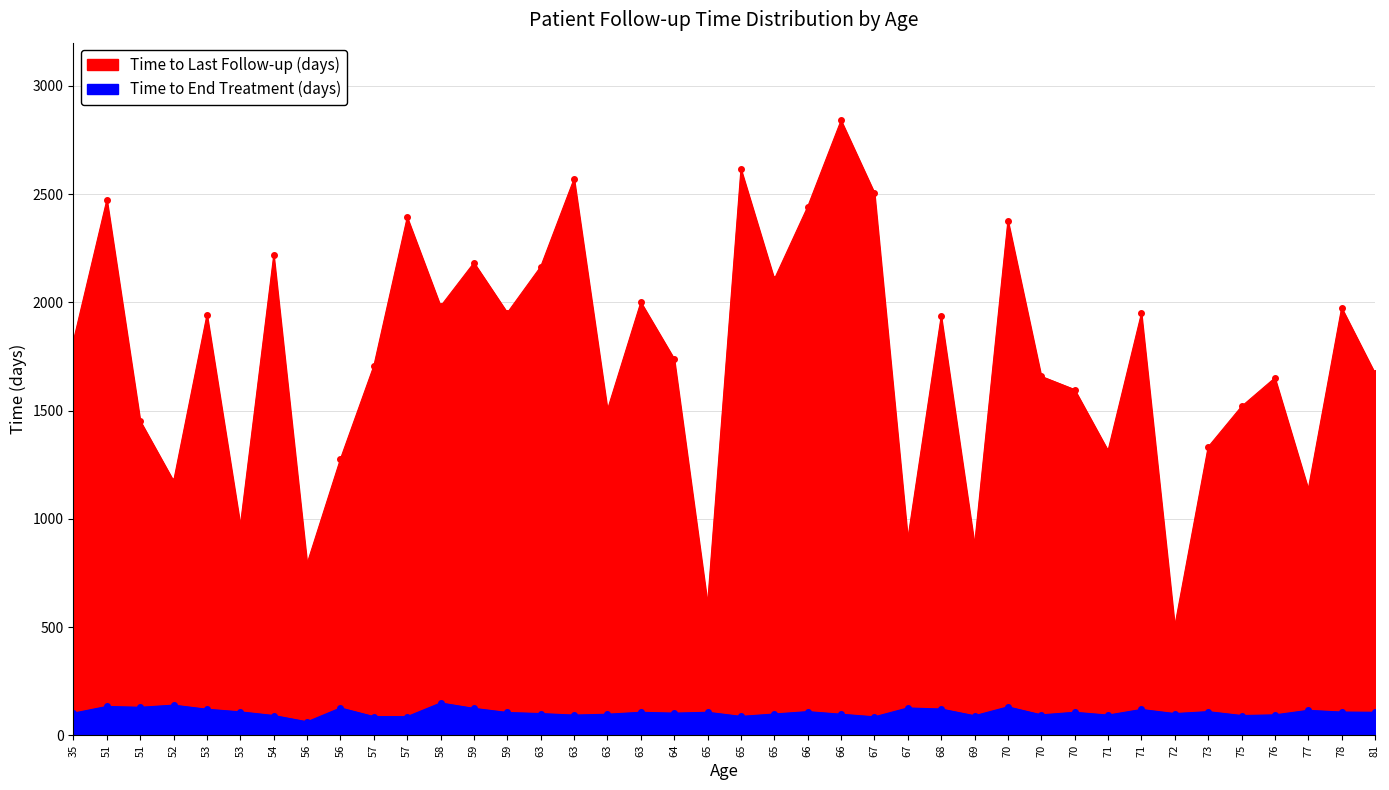

Where is the first local maximum for Time to End Treatment (days)?

51